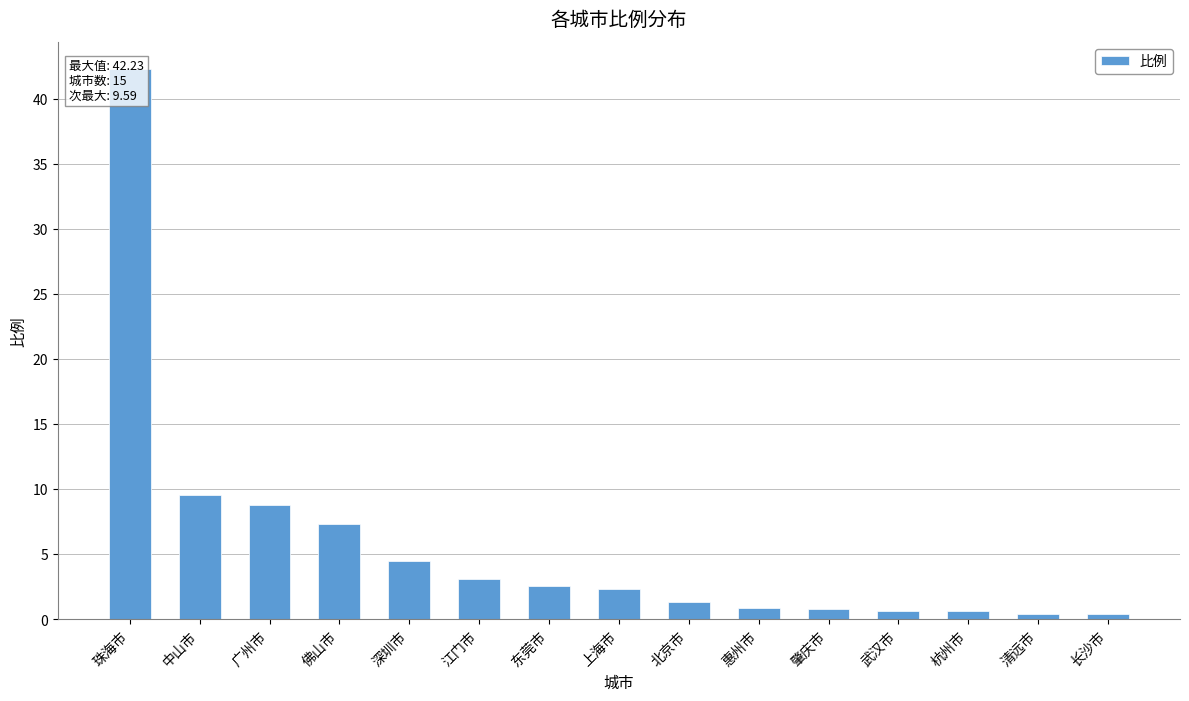

Does the chart contain stacked bars?

No